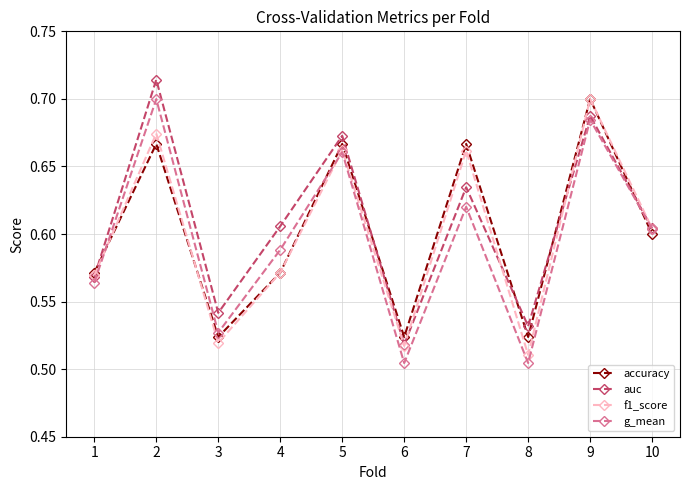

Is it true that g_mean equals 0.9 at 7?

False